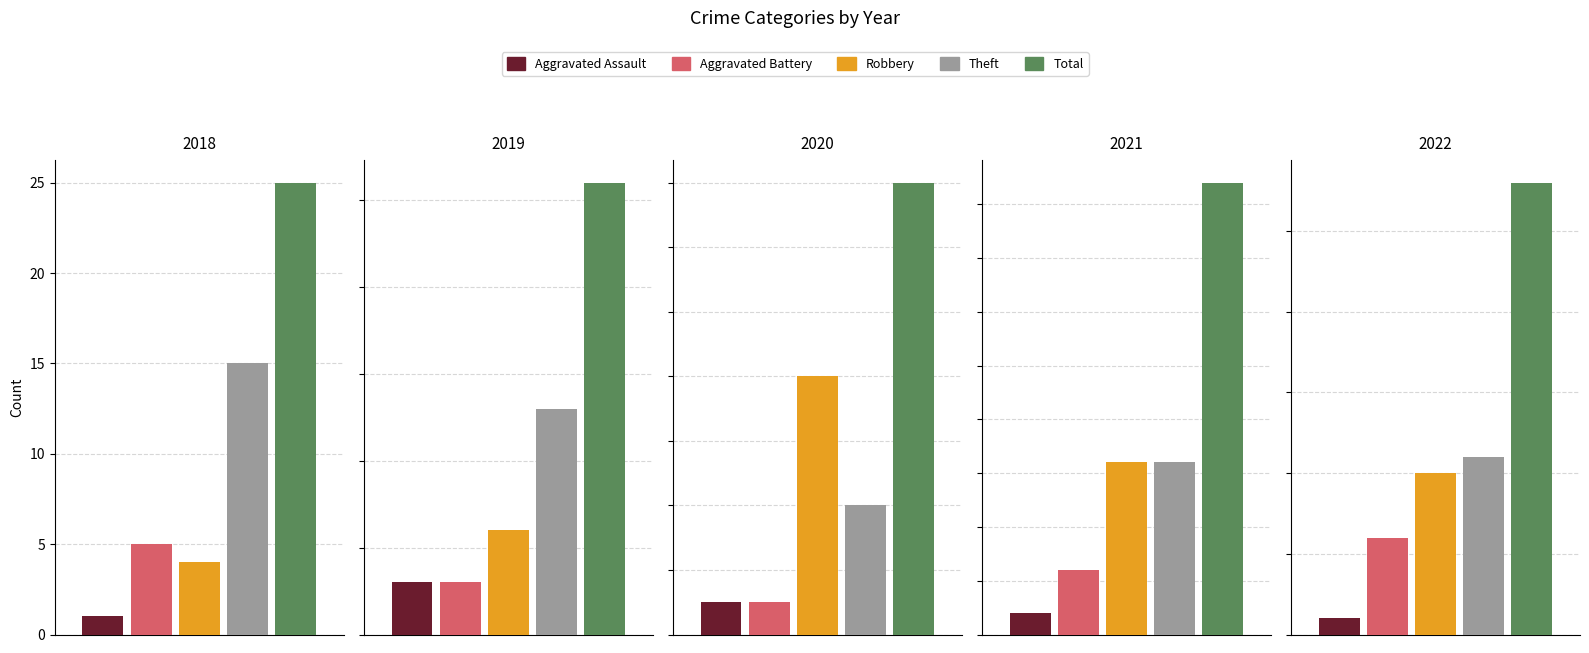

How many data points in Theft are above 11?

2